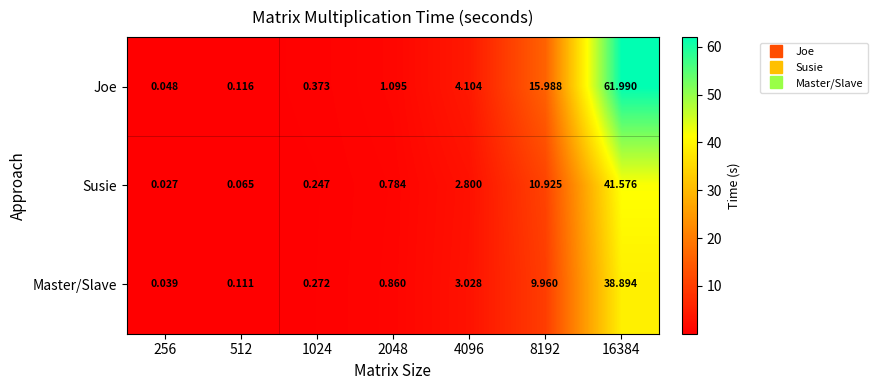

At which category does the chart reach its minimum across all series?

256